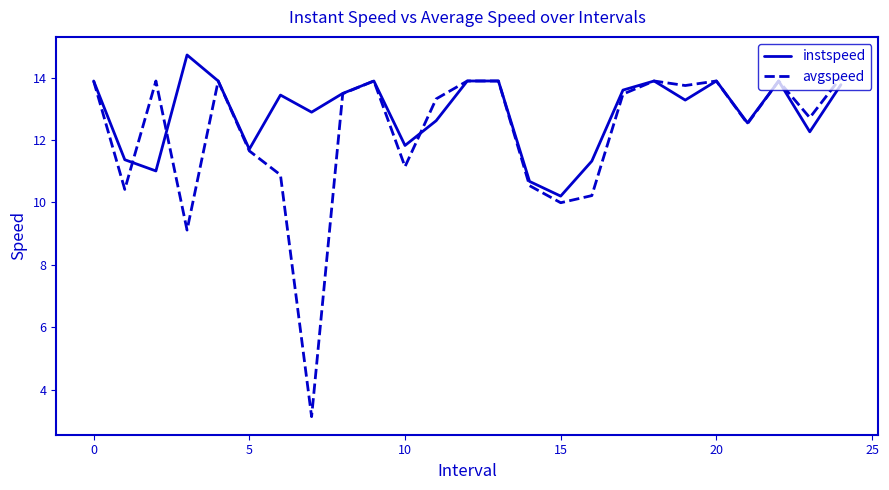

Which series has the largest total across all categories?

instspeed